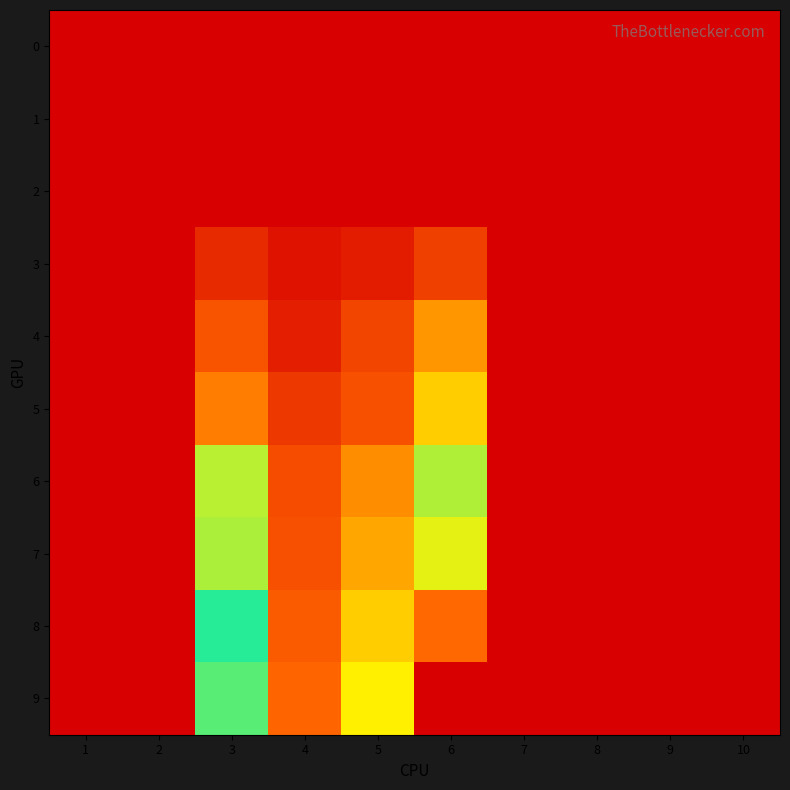

Between 4 and 9, which series saw the biggest shift?

9